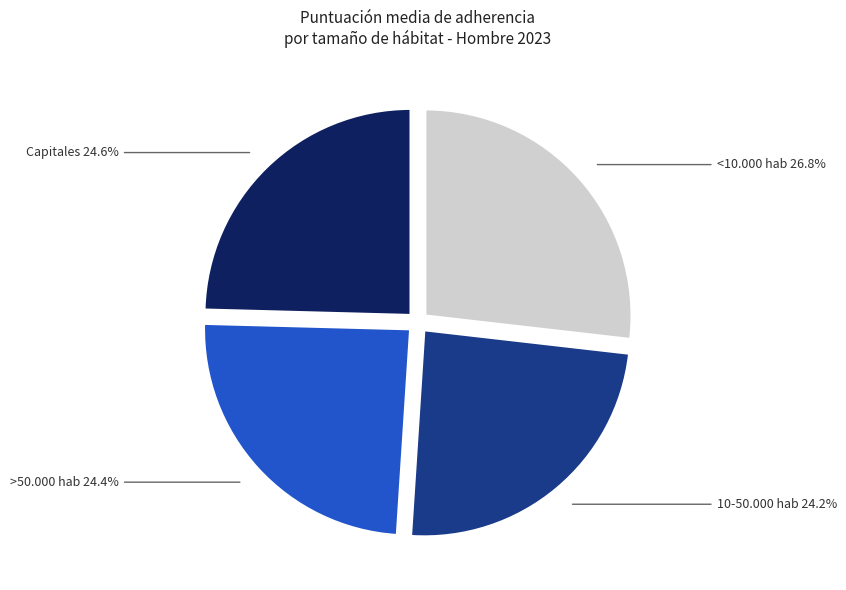

Is there a majority slice in this chart?

No